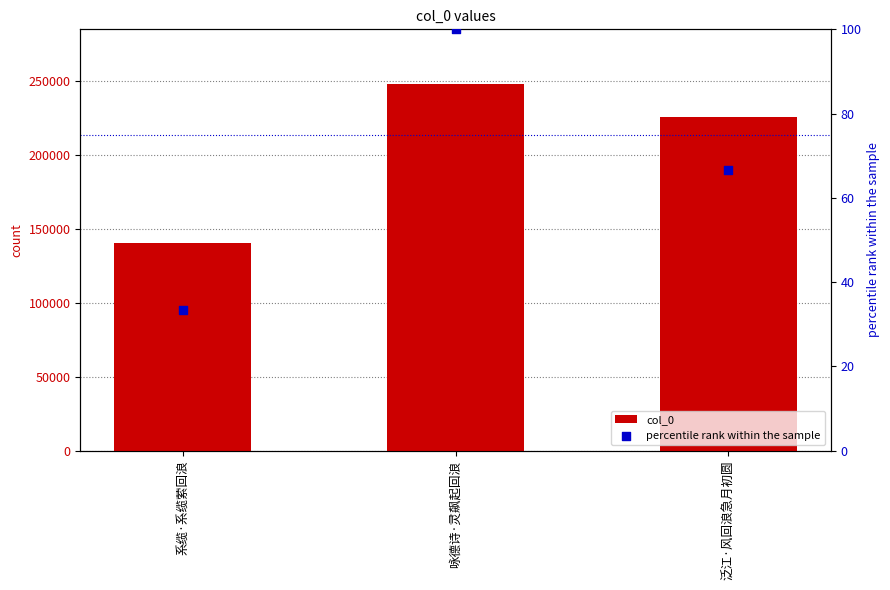

Which series contains the highest Y value?

col_0